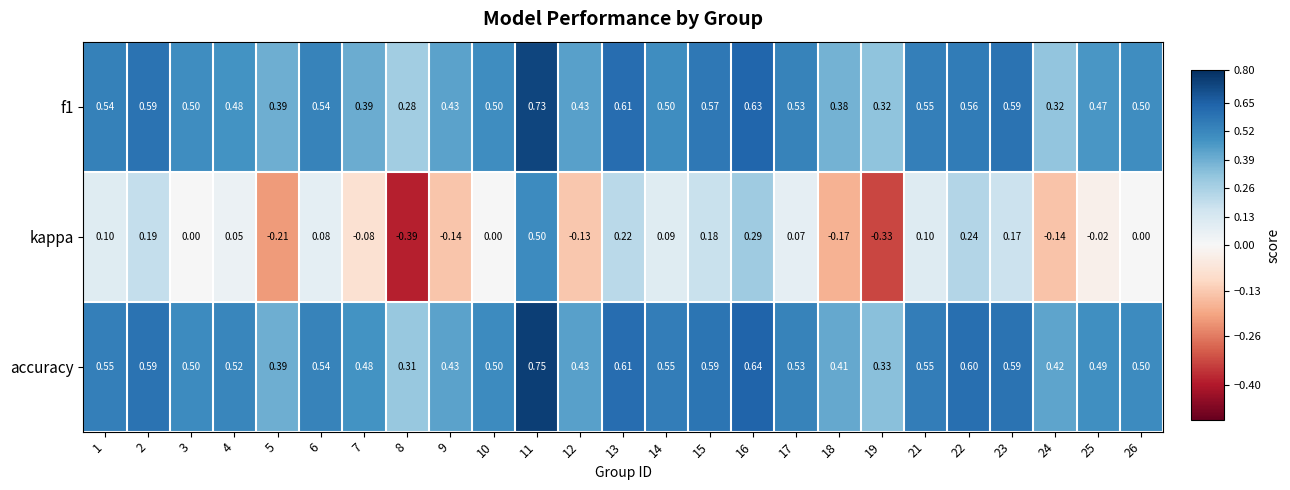

Between 9 and 11, which series saw the biggest shift?

kappa